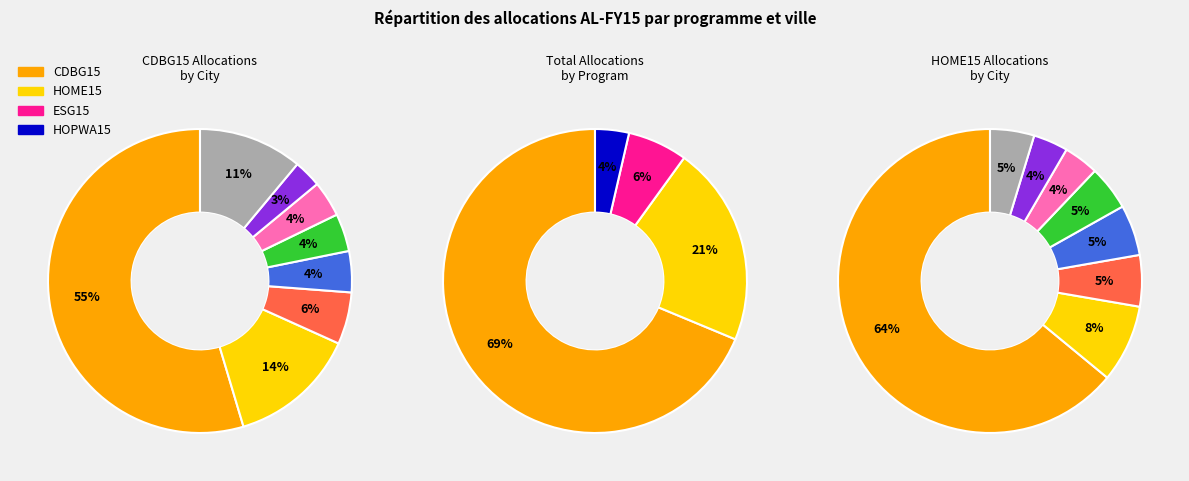

True or false: Dothan accounts for 6% of the total.

False